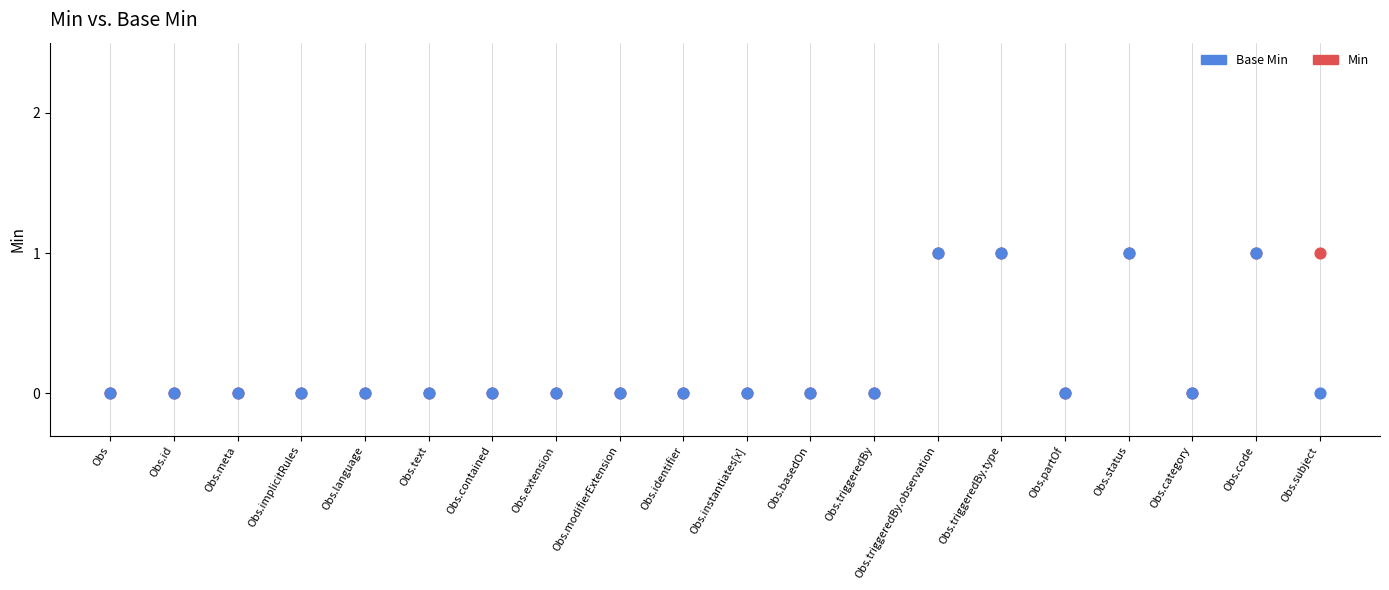

What are all the series names shown in the legend?

Base Min, Min